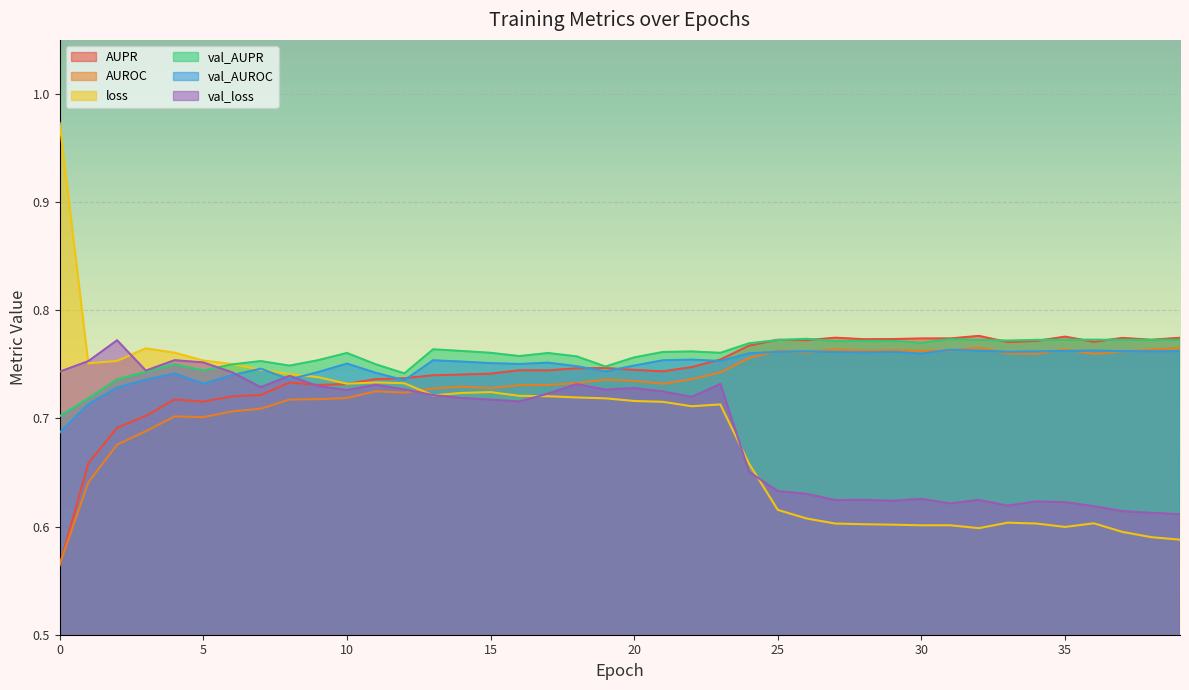

How many lines are shown in the chart?

6